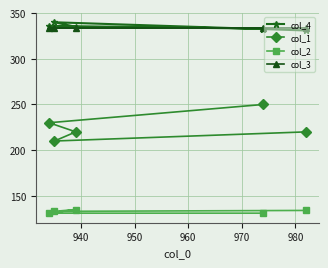

What is the lowest value of the col_4 series?

331.0